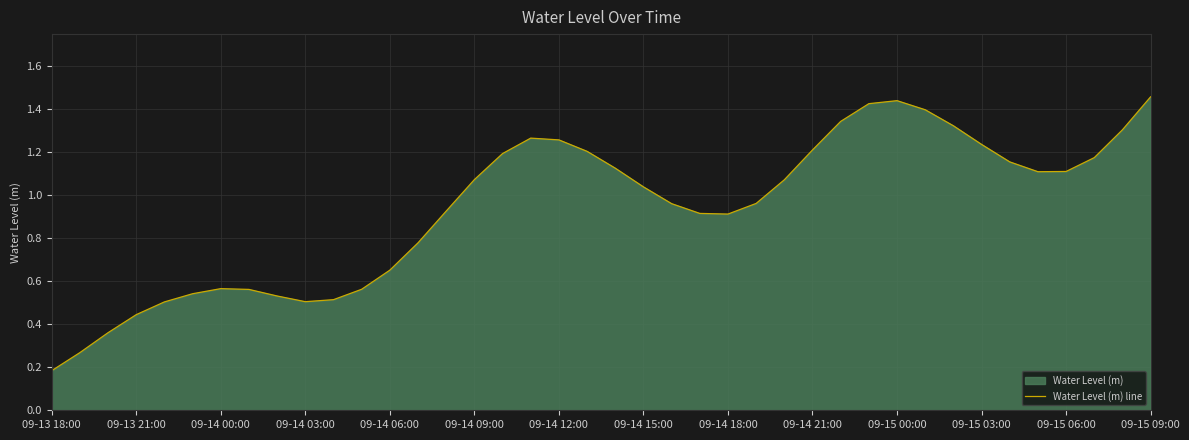

The value at 09-14 03:00 is 0.5. True or false?

True